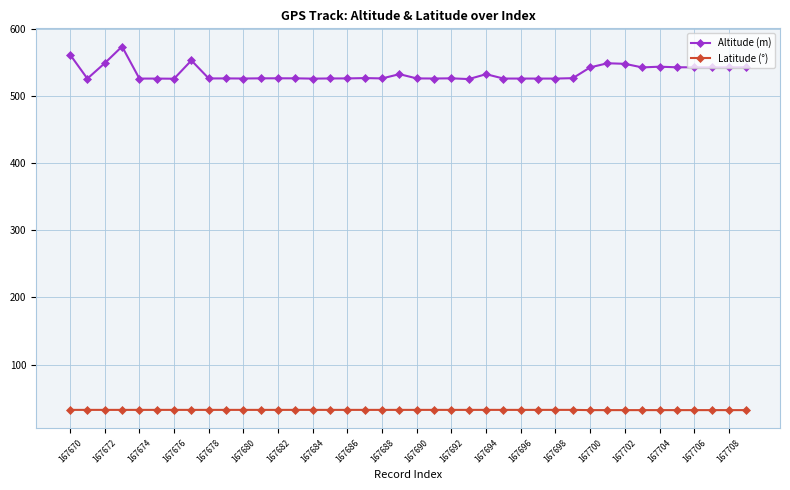

What is the lowest value of the Altitude (m) series?

524.9